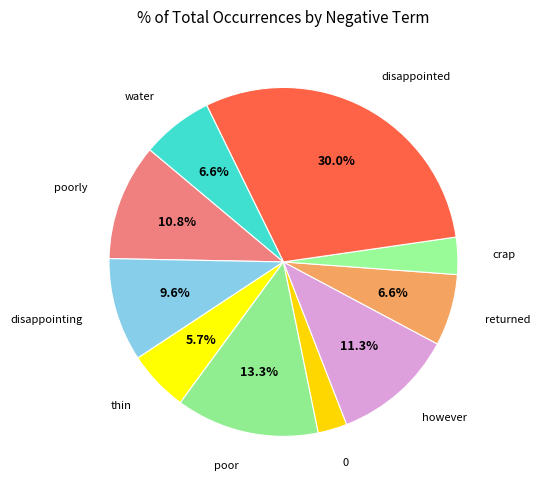

How many segments does this pie chart have?

10